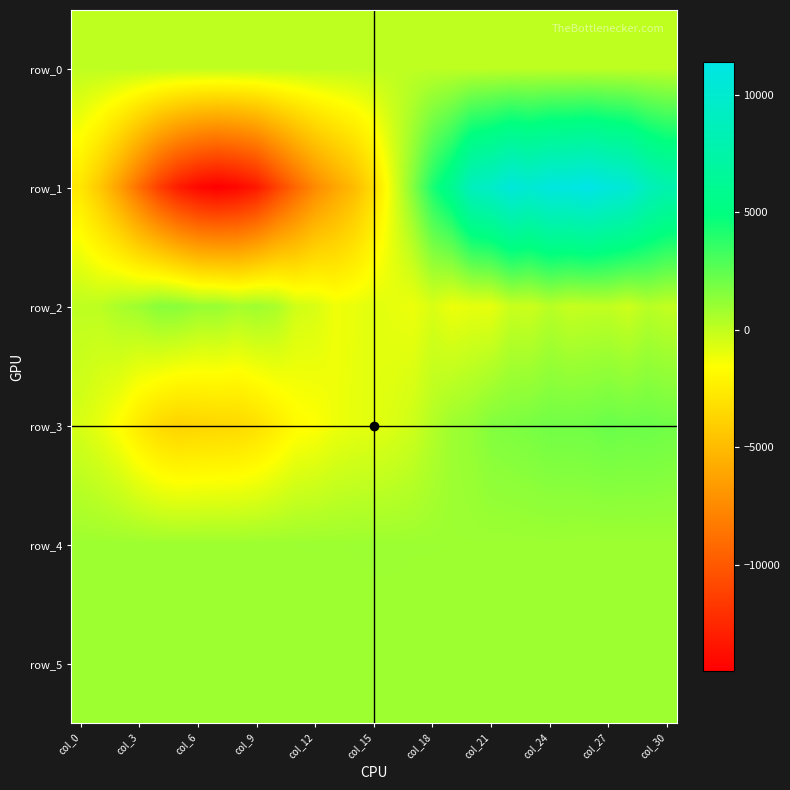

Which series has the largest range (max minus min)?

row_1